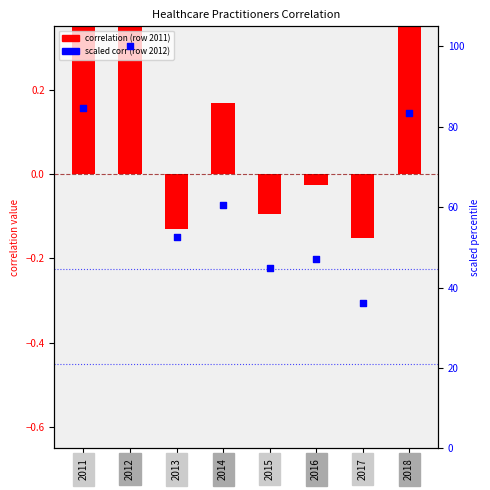

What is the total value across all series at 2013?

52.3